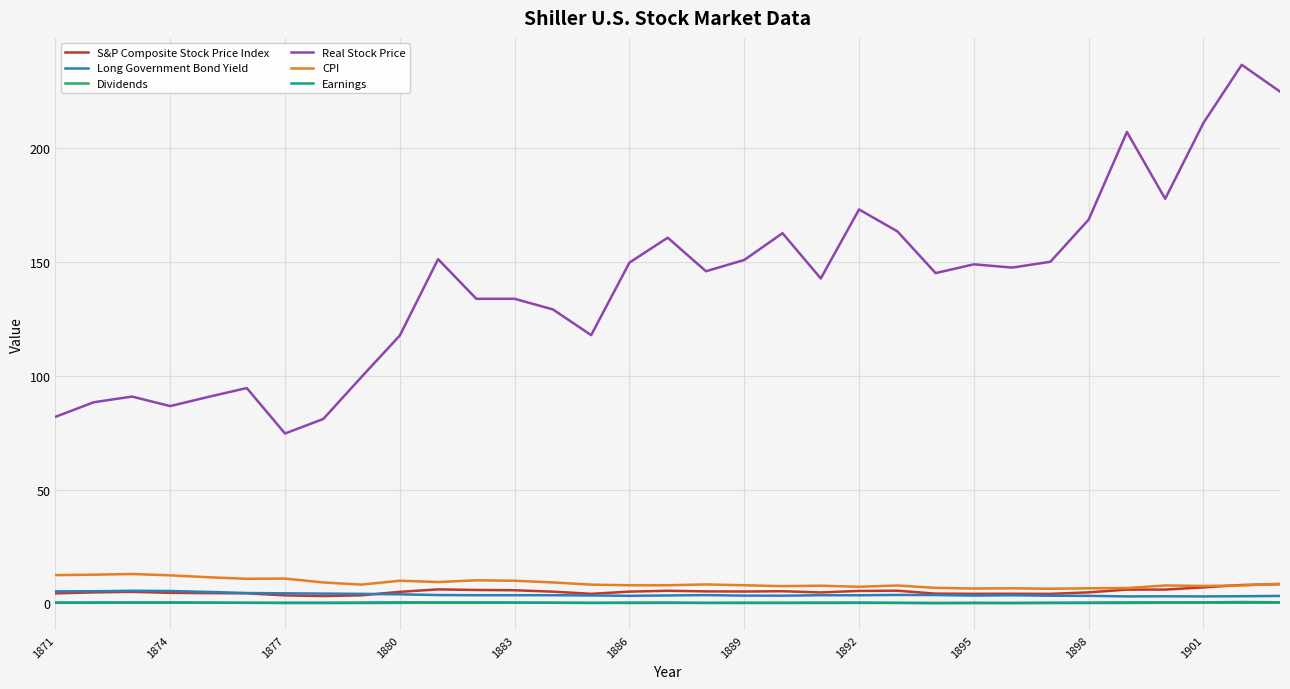

True or false: Dividends and CPI cross at least once.

False